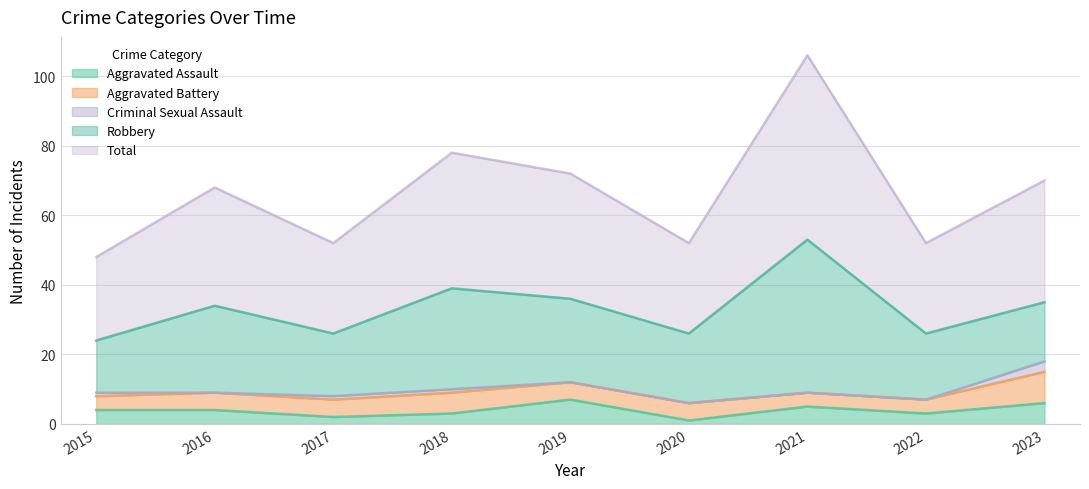

In Robbery, how many points are higher than both neighbors (excluding endpoints)?

3